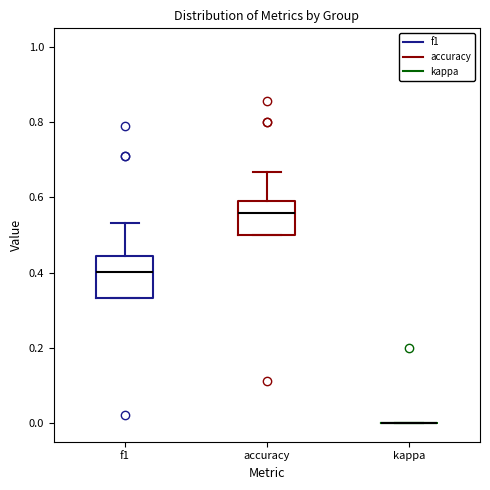

Reading left to right, transcribe this box plot: for each box, give where its median line is, the range the box spans, and where its two whiskers end, as read against the y-axis. The values are not printed on the chart, so give them approximately, as read against the axis.

f1: median 0.40, box 0.34 to 0.44, whiskers 0.34 to 0.54
accuracy: median 0.56, box 0.50 to 0.60, whiskers 0.50 to 0.66
kappa: box collapsed to a line at 0.00, whiskers 0.00 to 0.00